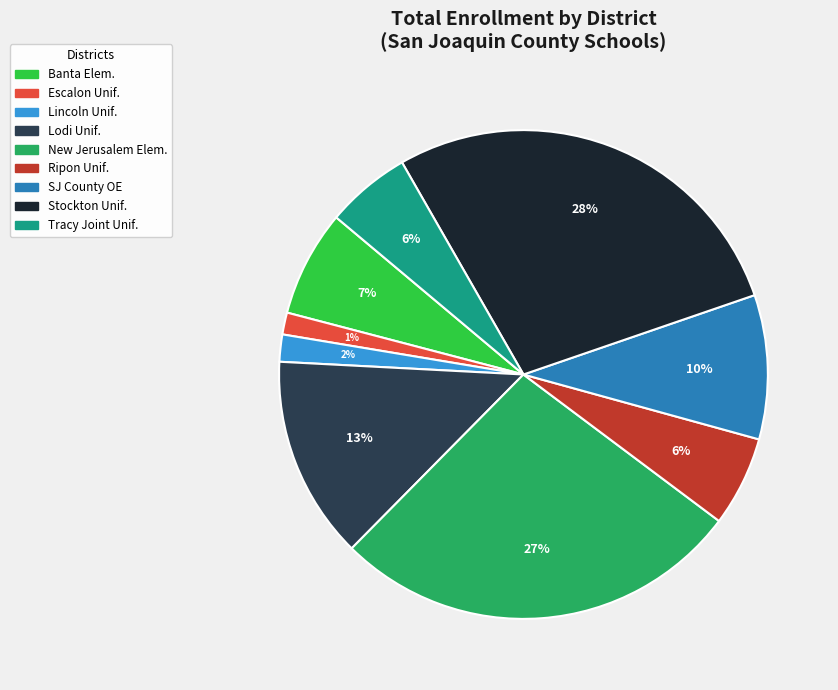

Is there a majority slice in this chart?

No